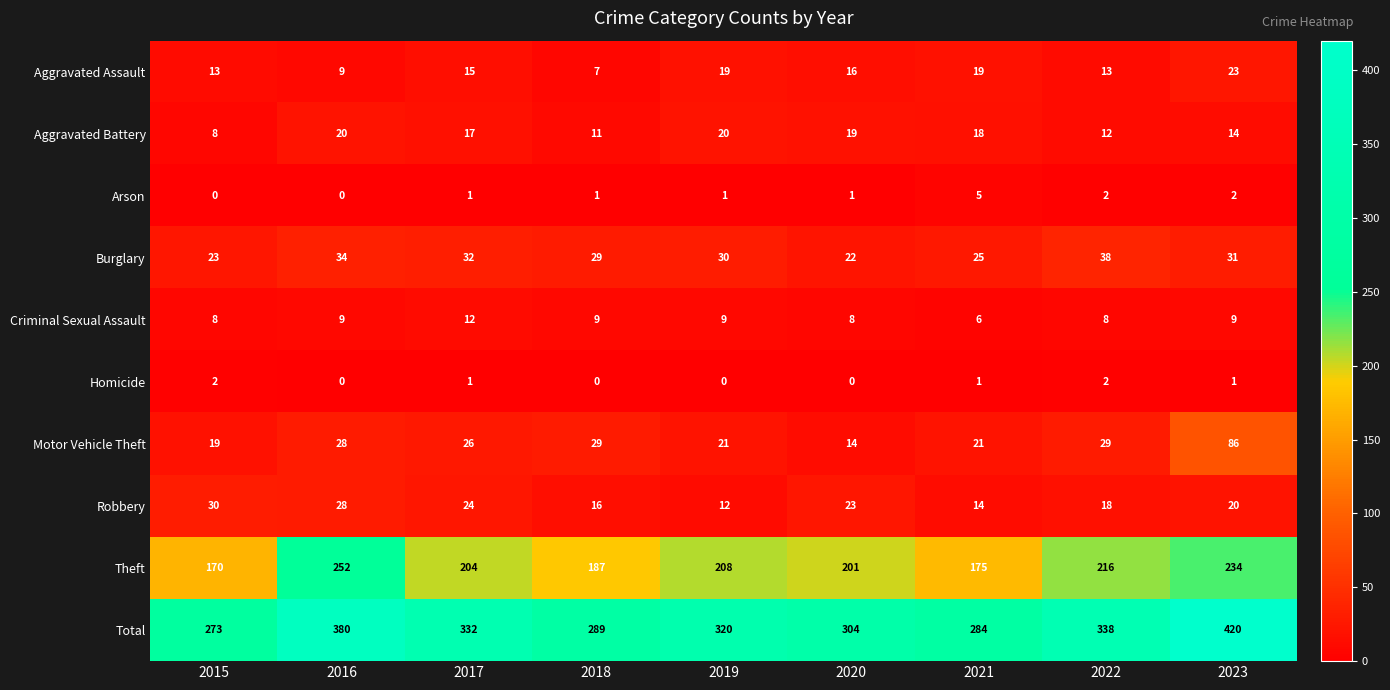

The Robbery series shows 2 at 2019. True or false?

False